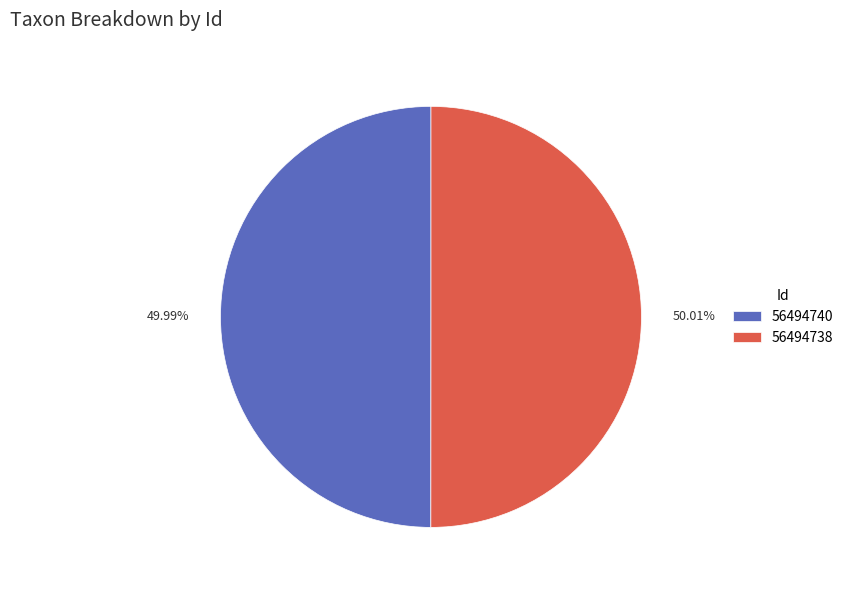

The 56494740 slice represents 60% of the pie. True or false?

False